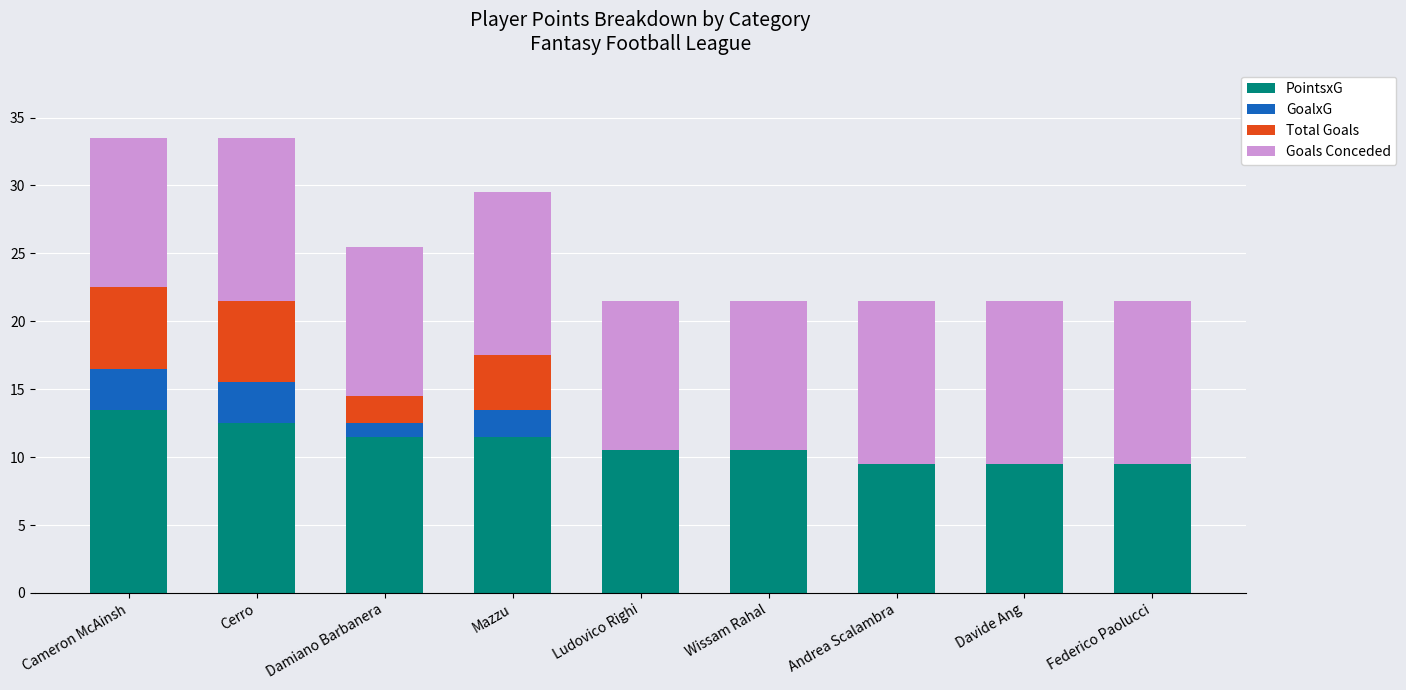

What is the total value across all series at Ludovico Righi?

21.5